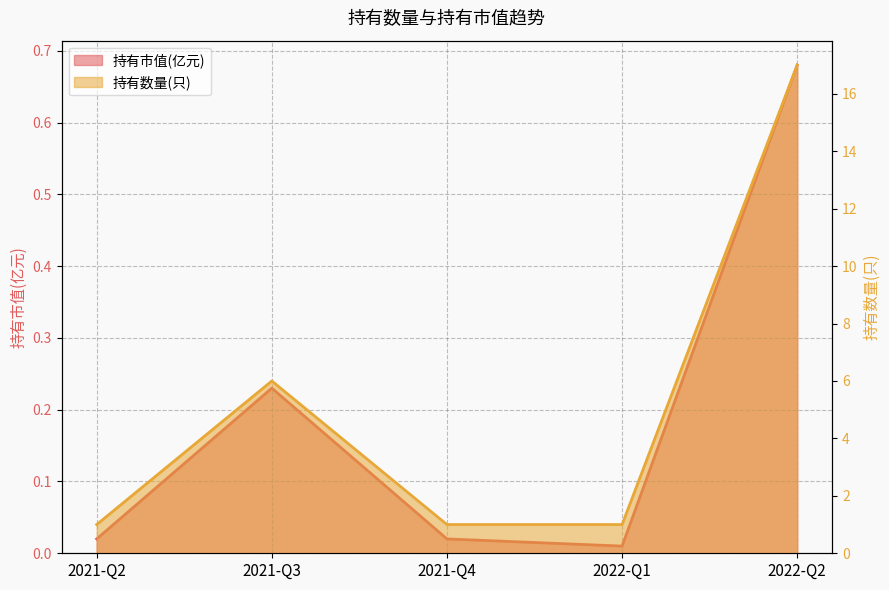

True or false: 持有数量(只) and 持有市值(亿元) cross at least once.

False